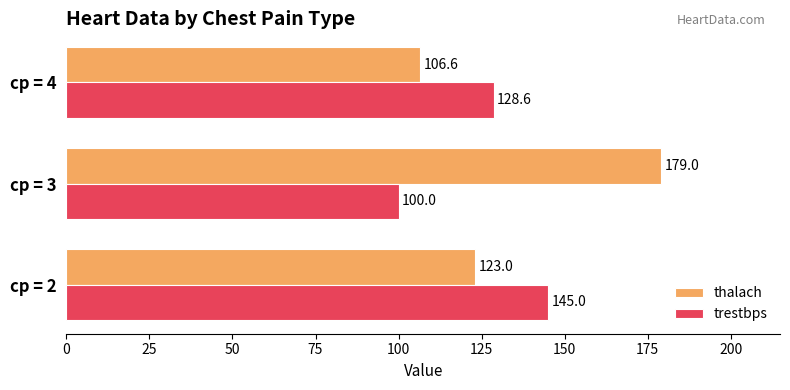

Is it true that thalach equals 123.0 at cp = 2?

True